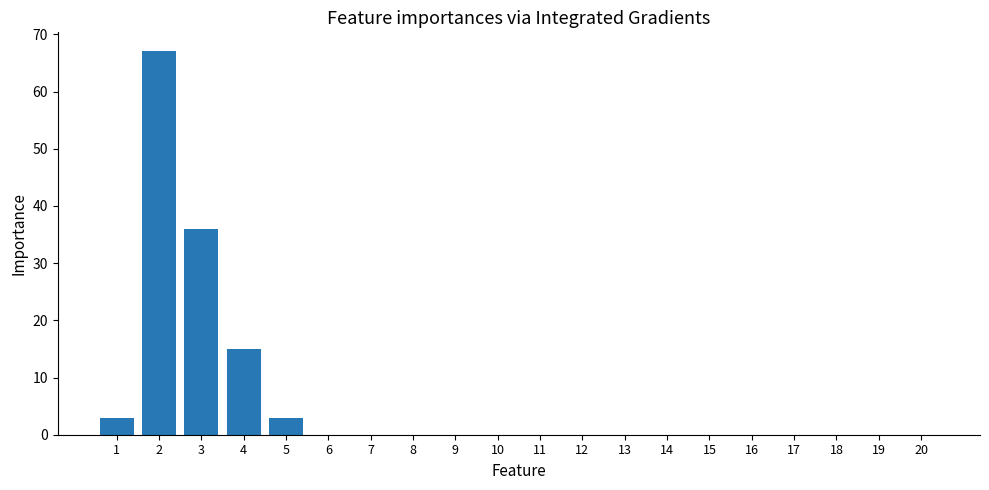

Count the number of categories in the chart.

20